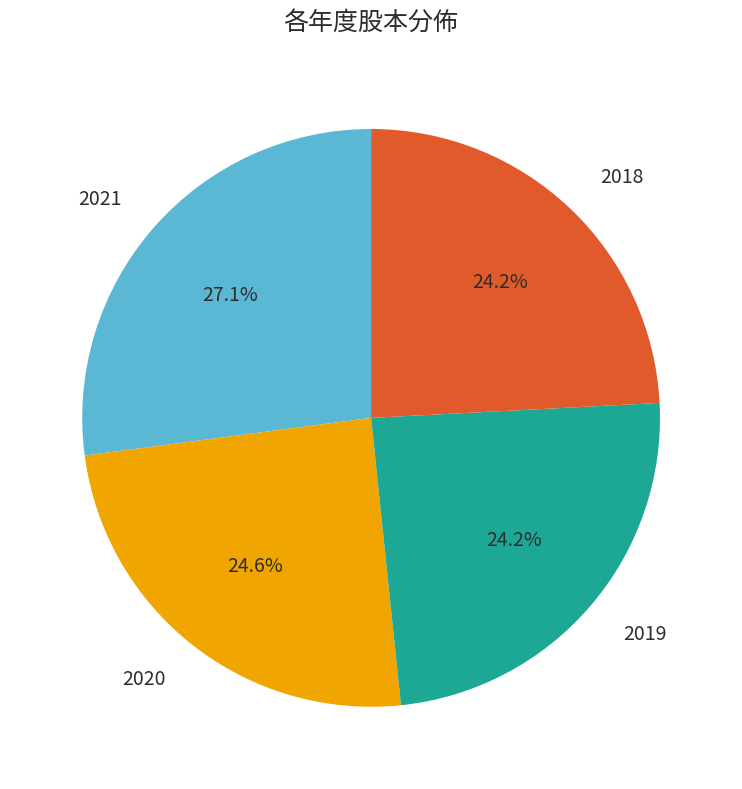

Is it true that 2018 is 24% of the pie?

True